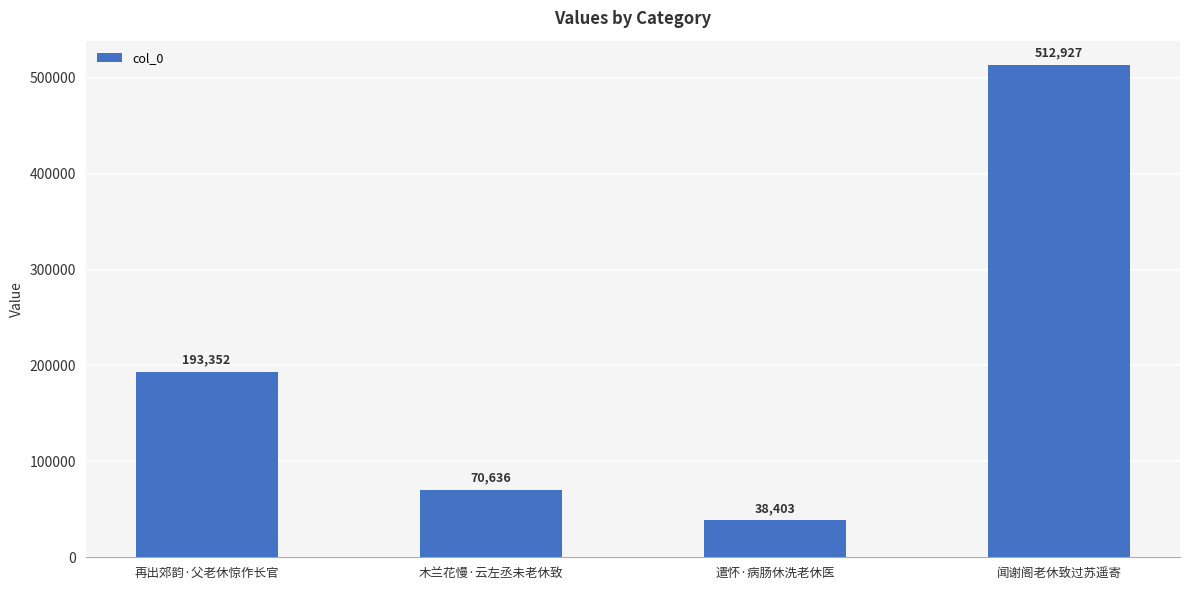

What is the difference between the second highest and second lowest values?

122716